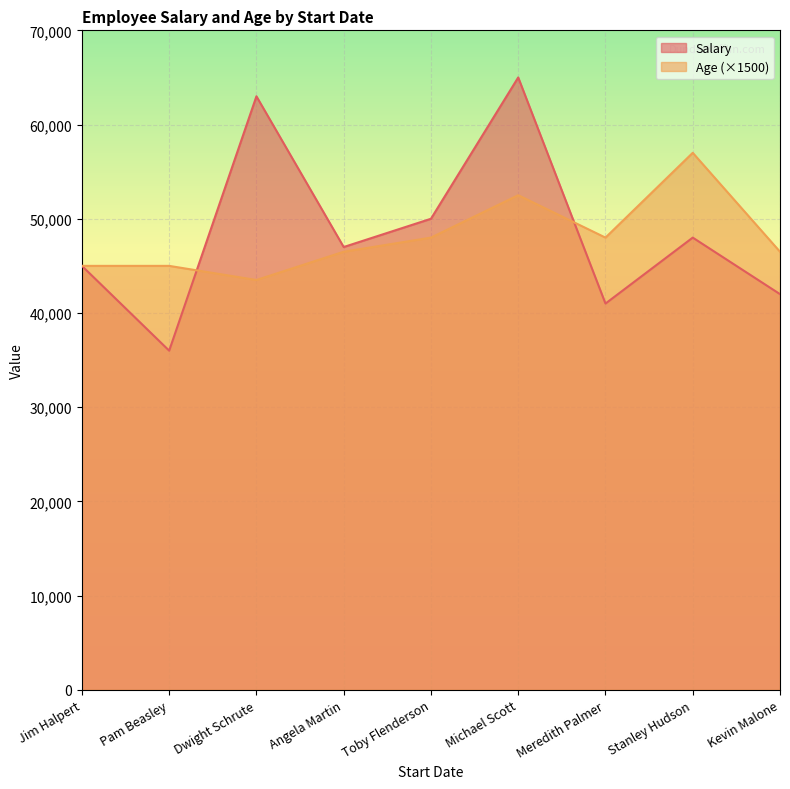

What is the difference between the second highest and second lowest values in the Age series?

7500